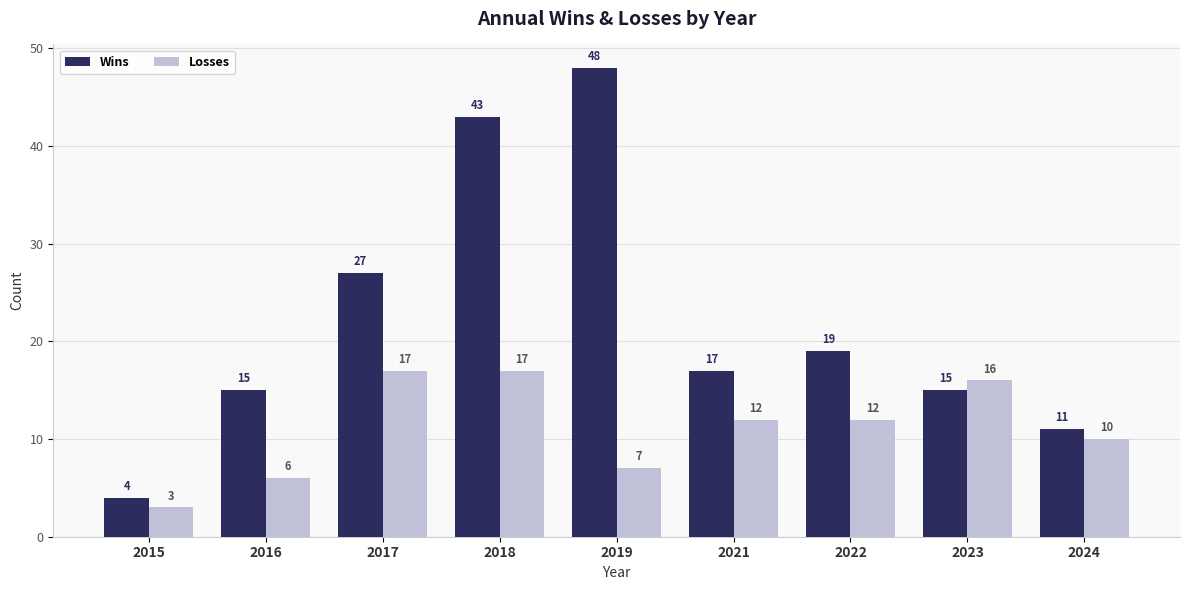

Reading right to left, what are all the values shown in this chart?

Wins: 11	15	19	17	48	43	27	15	4
Losses: 10	16	12	12	7	17	17	6	3